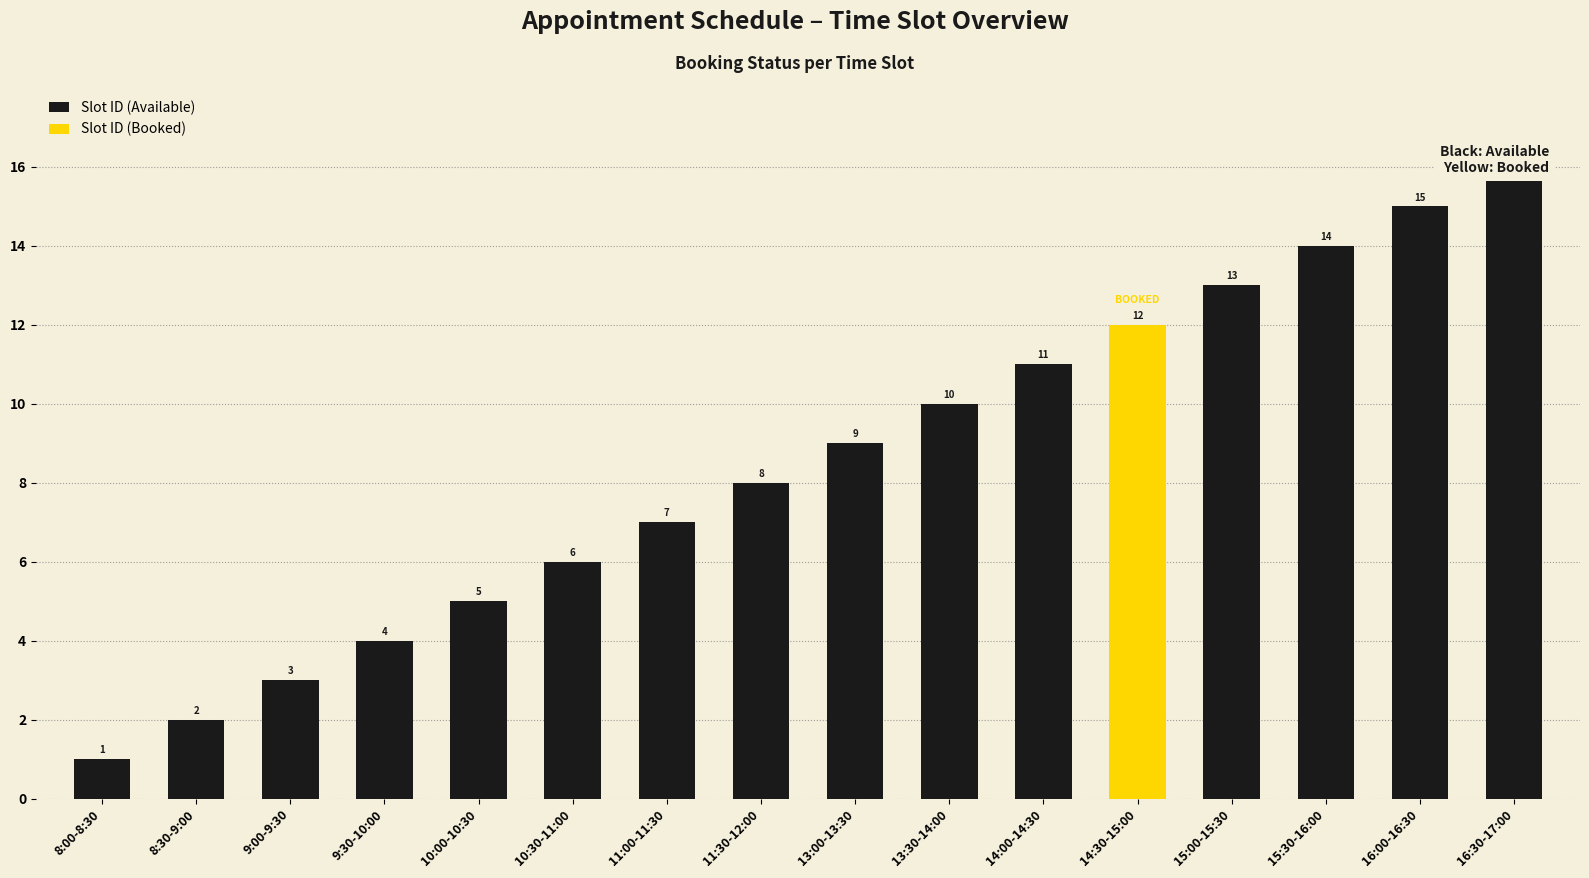

How many series are shown in this chart?

1